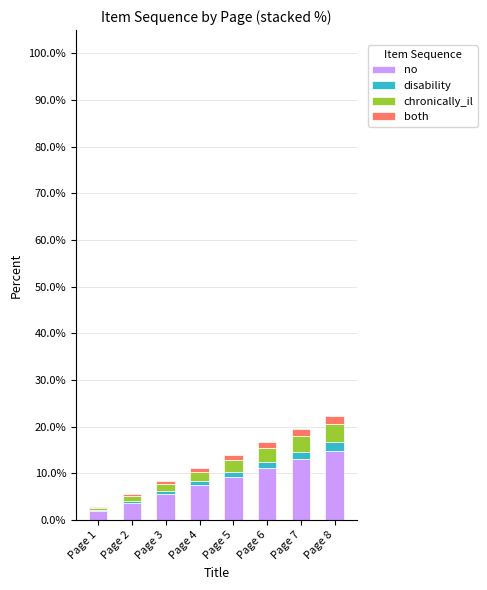

What are all the series names shown in the legend?

no, disability, chronically_il, both